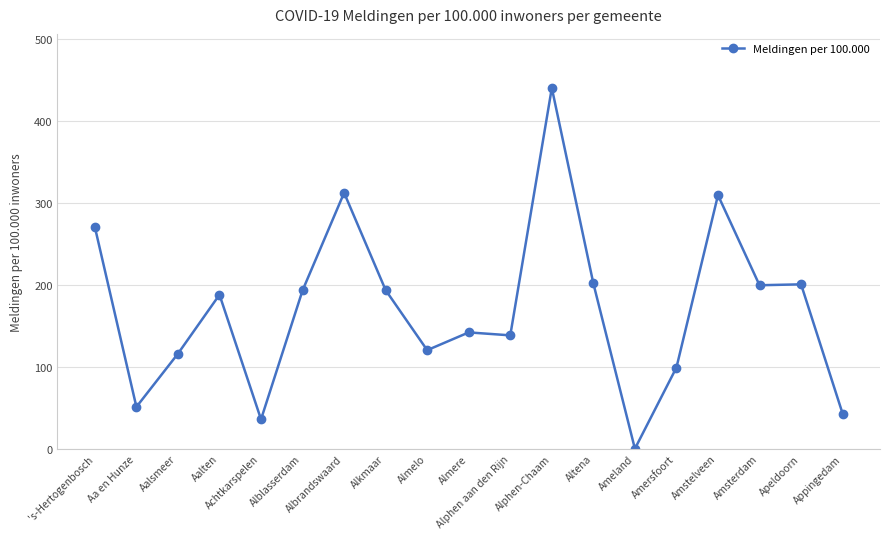

What is the label of the 18th point from the left?

Apeldoorn